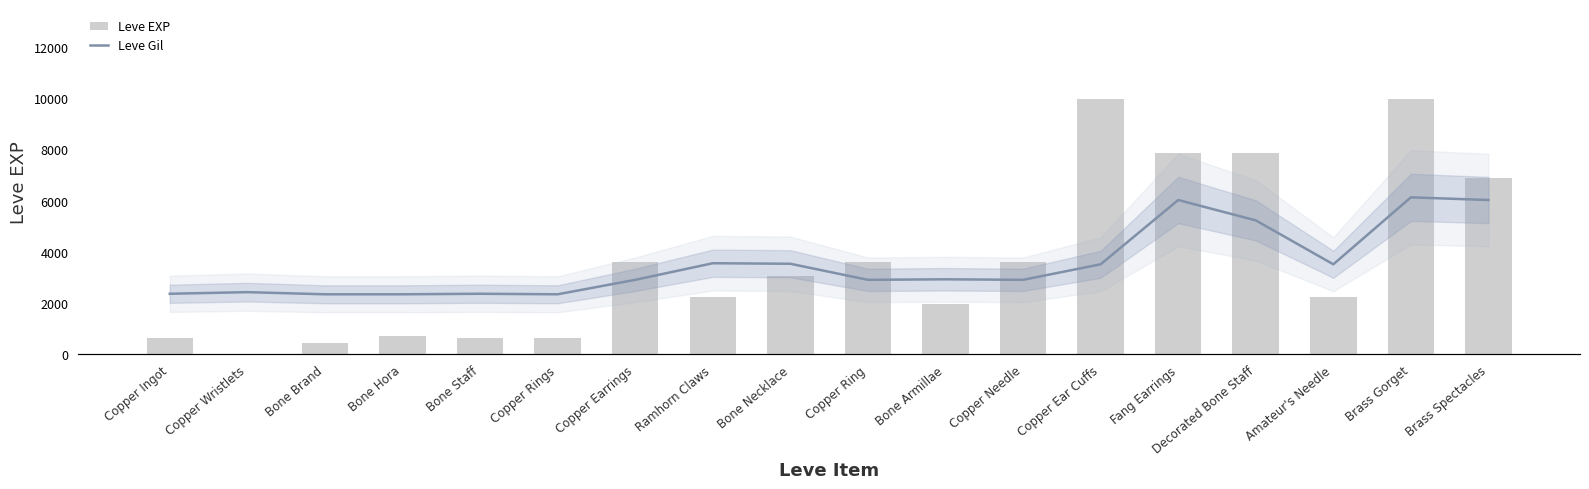

At which category does the chart reach its peak across all series?

Copper Ear Cuffs